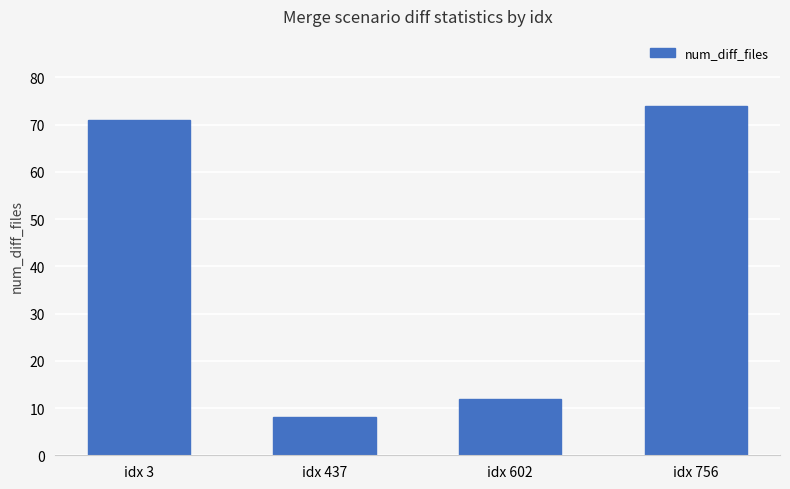

What is the sum of all values?

165